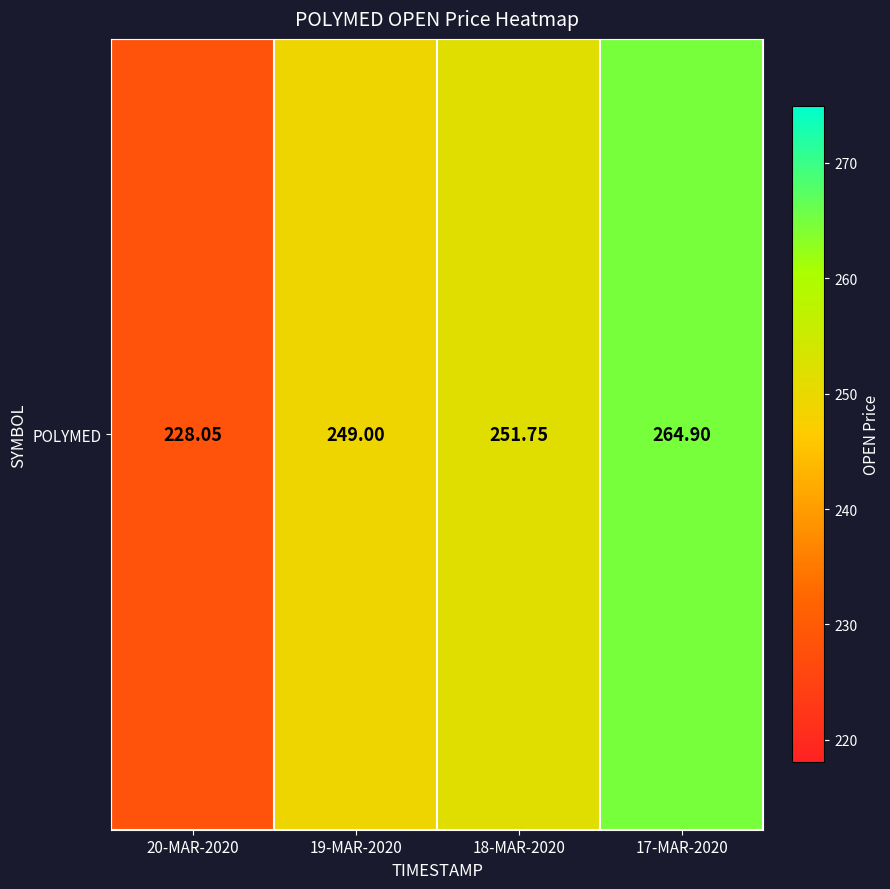

How many data points are less than 251?

2